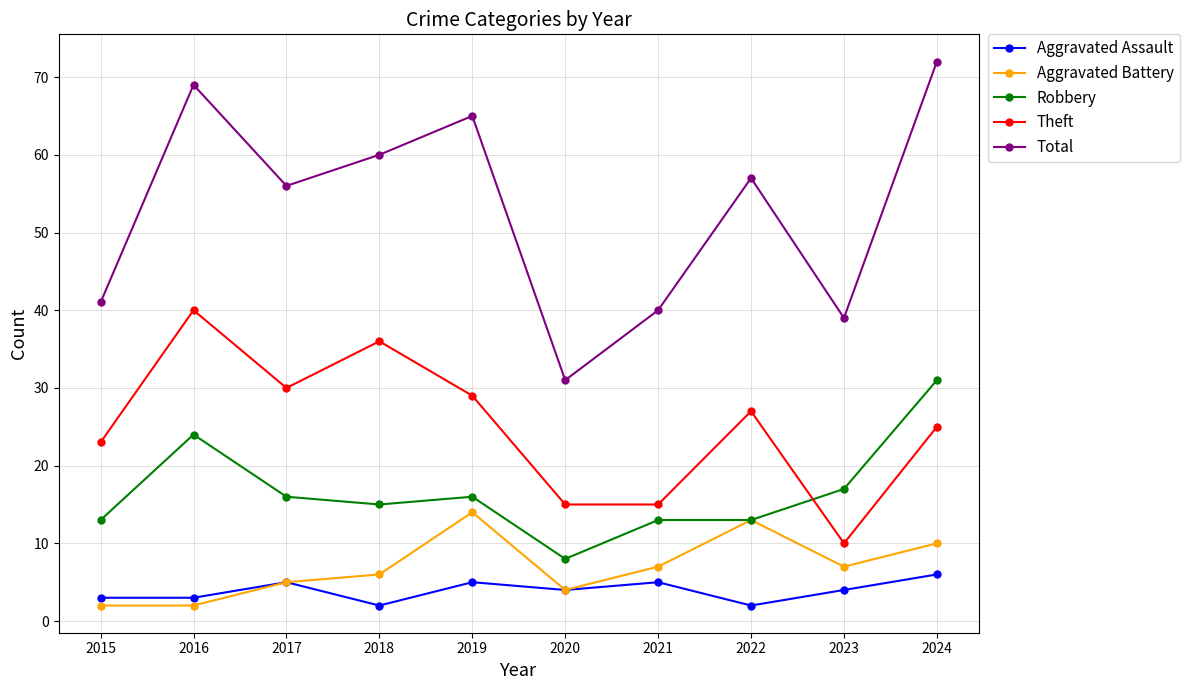

What is the value of the Robbery point at the 5th from the left?

16